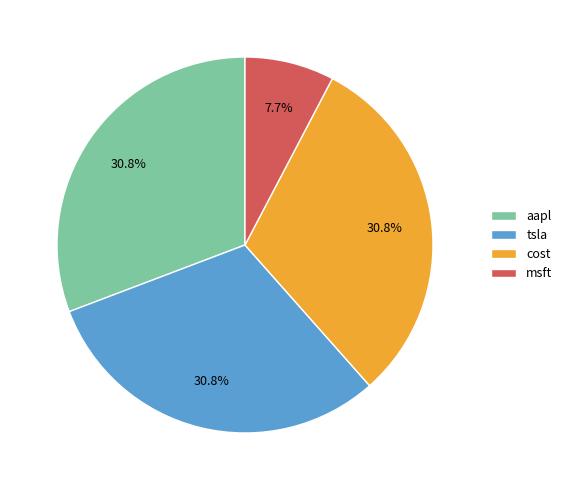

Combined, do tsla and msft account for over 50%?

No